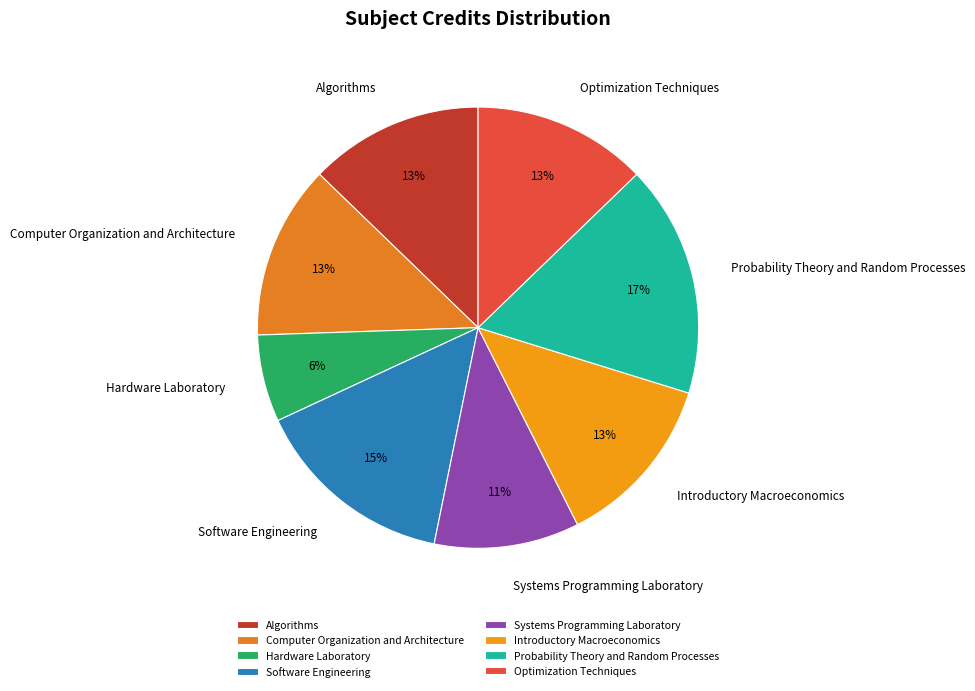

True or false: Introductory Macroeconomics accounts for 13% of the total.

True